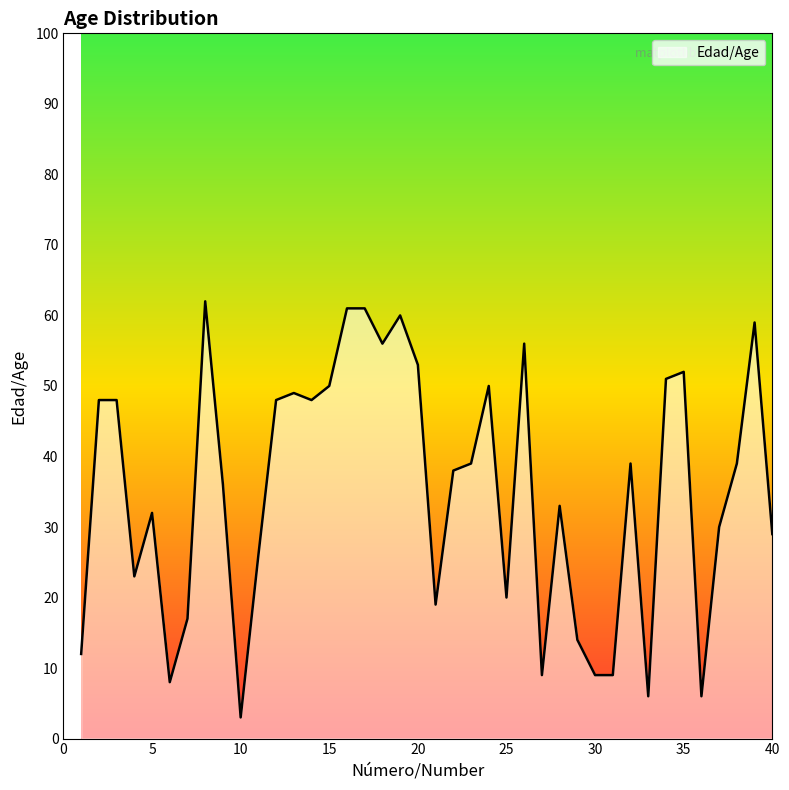

How many lines are shown in the chart?

1